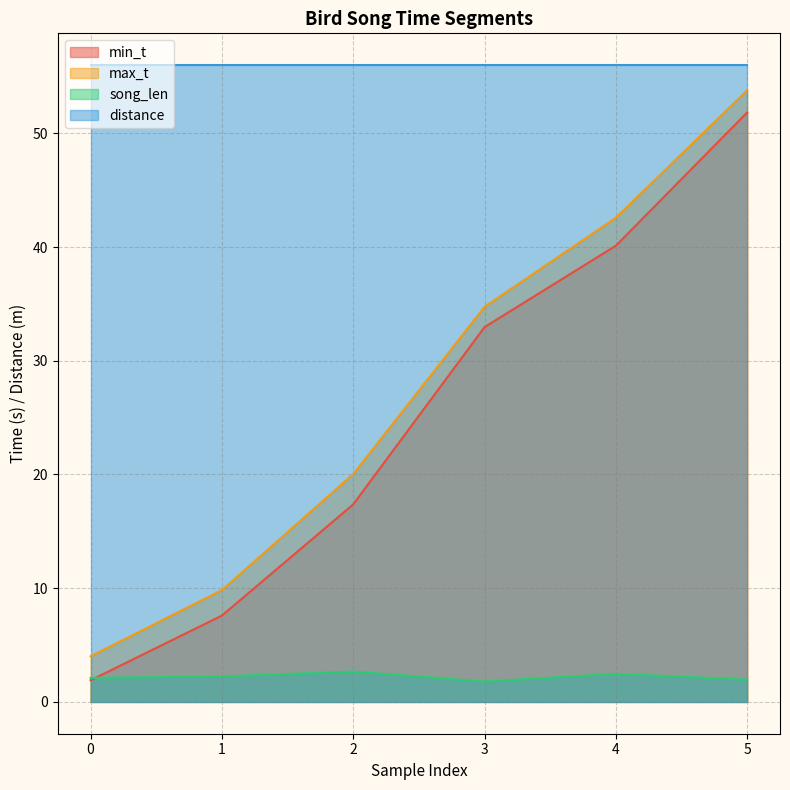

True or false: song_len and min_t cross at least once.

True